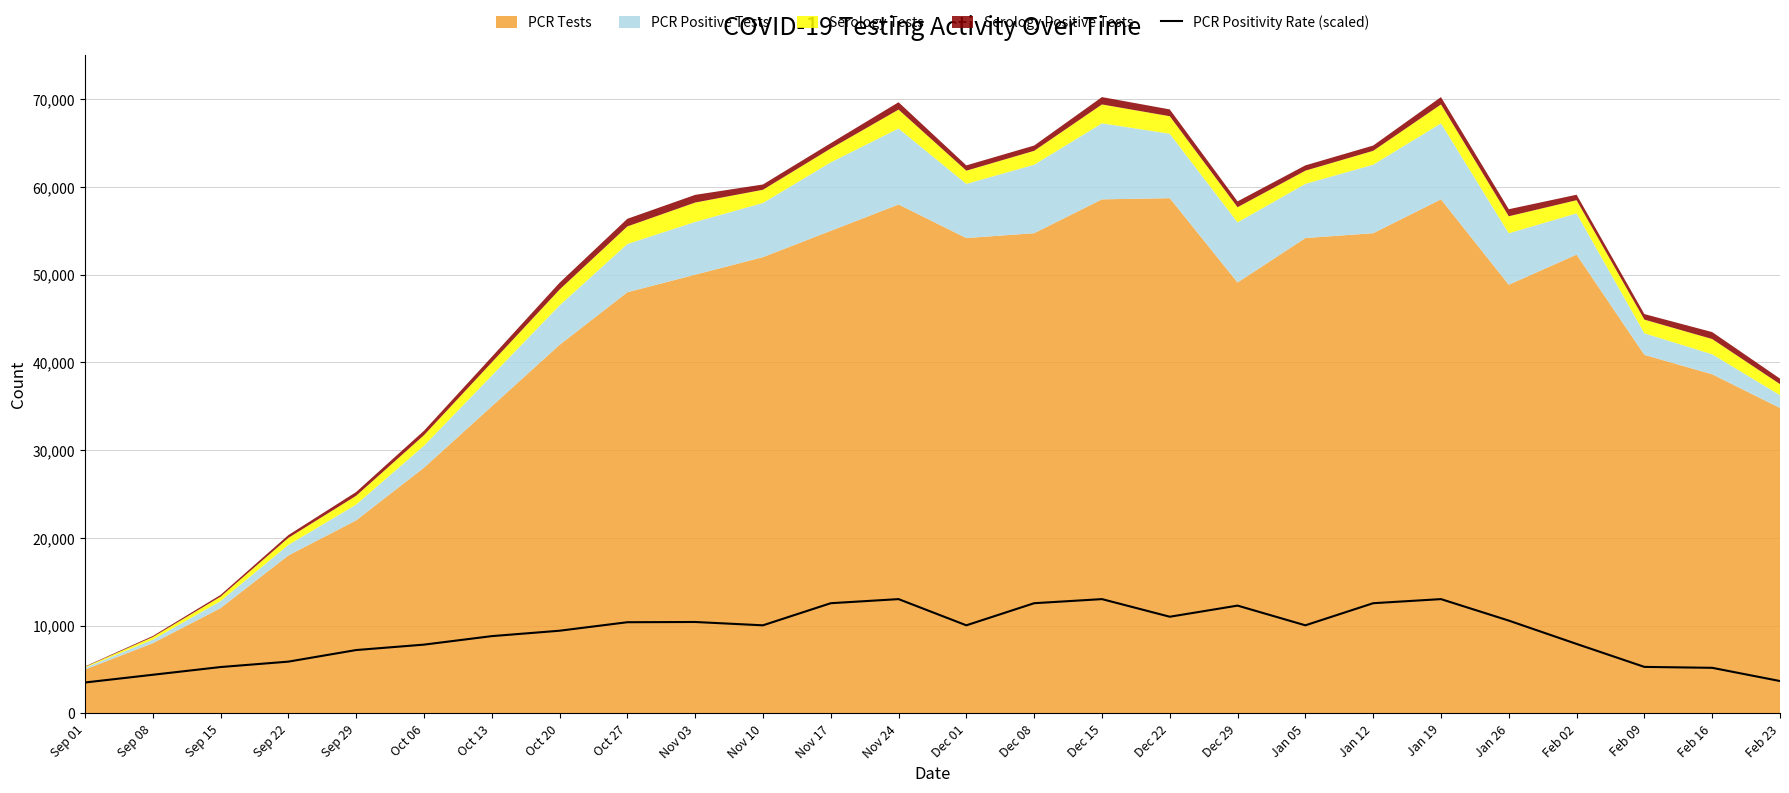

What is the lowest value of the PCR Positivity Rate (scaled) series?

3523.3